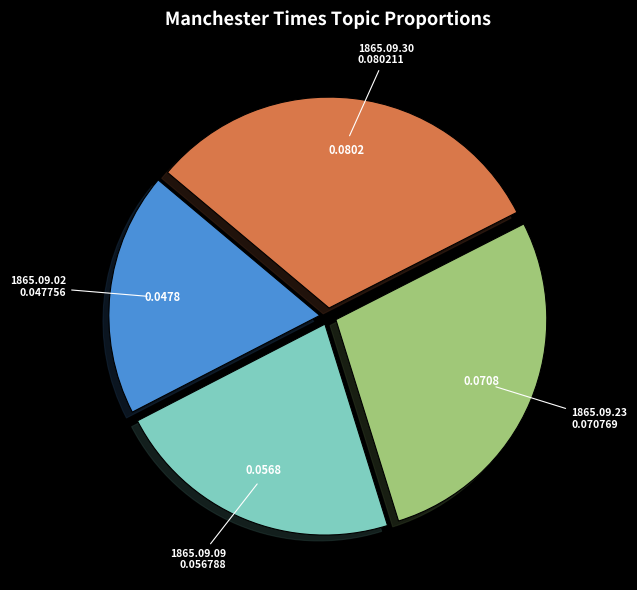

Rank the categories by value from highest to lowest.

1865.09.30, 1865.09.23, 1865.09.09, 1865.09.02